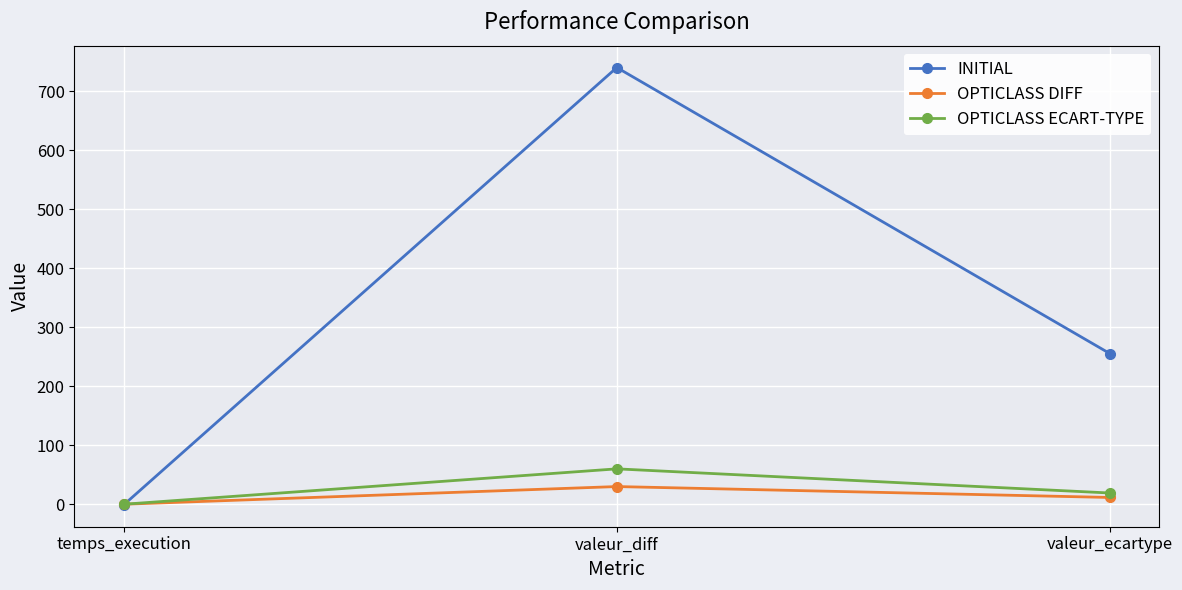

The value of OPTICLASS ECART-TYPE at valeur_diff is 33.5. True or false?

False